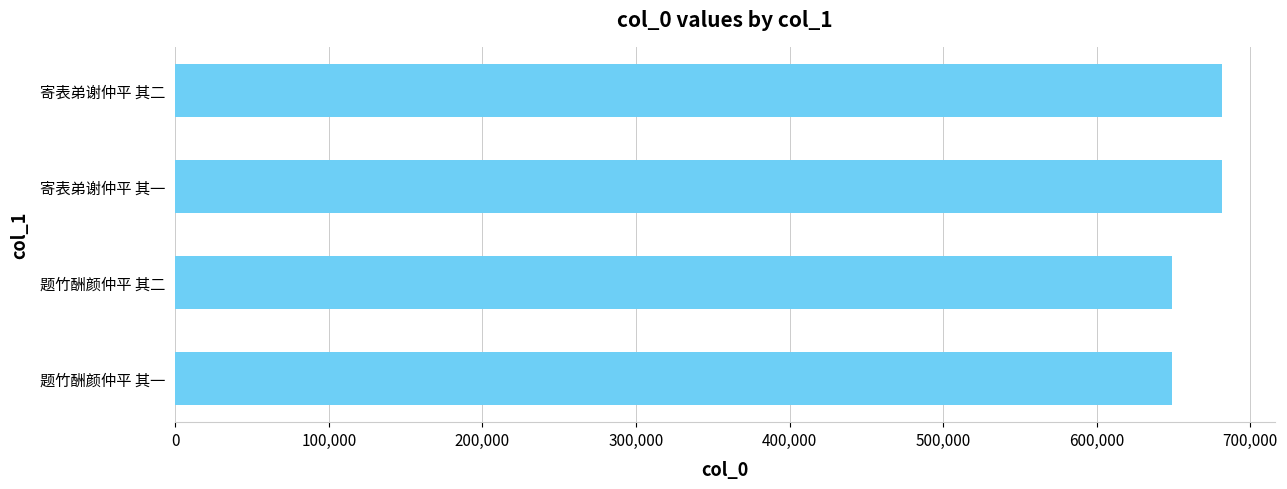

What is the ratio of the value at 寄表弟谢仲平 其二 to the value at 题竹酬颜仲平 其一?

1.1